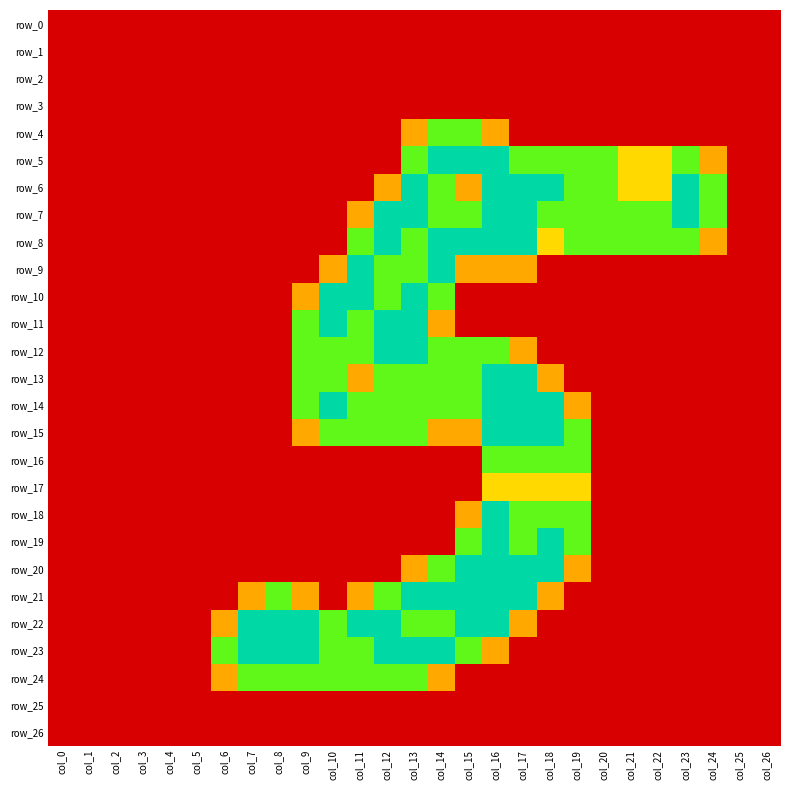

List the series in order of their peak value, highest first.

row_5, row_6, row_7, row_8, row_9, row_10, row_11, row_12, row_13, row_14, row_15, row_18, row_19, row_20, row_21, row_22, row_23, row_4, row_16, row_24, row_17, row_0, row_1, row_2, row_3, row_25, row_26